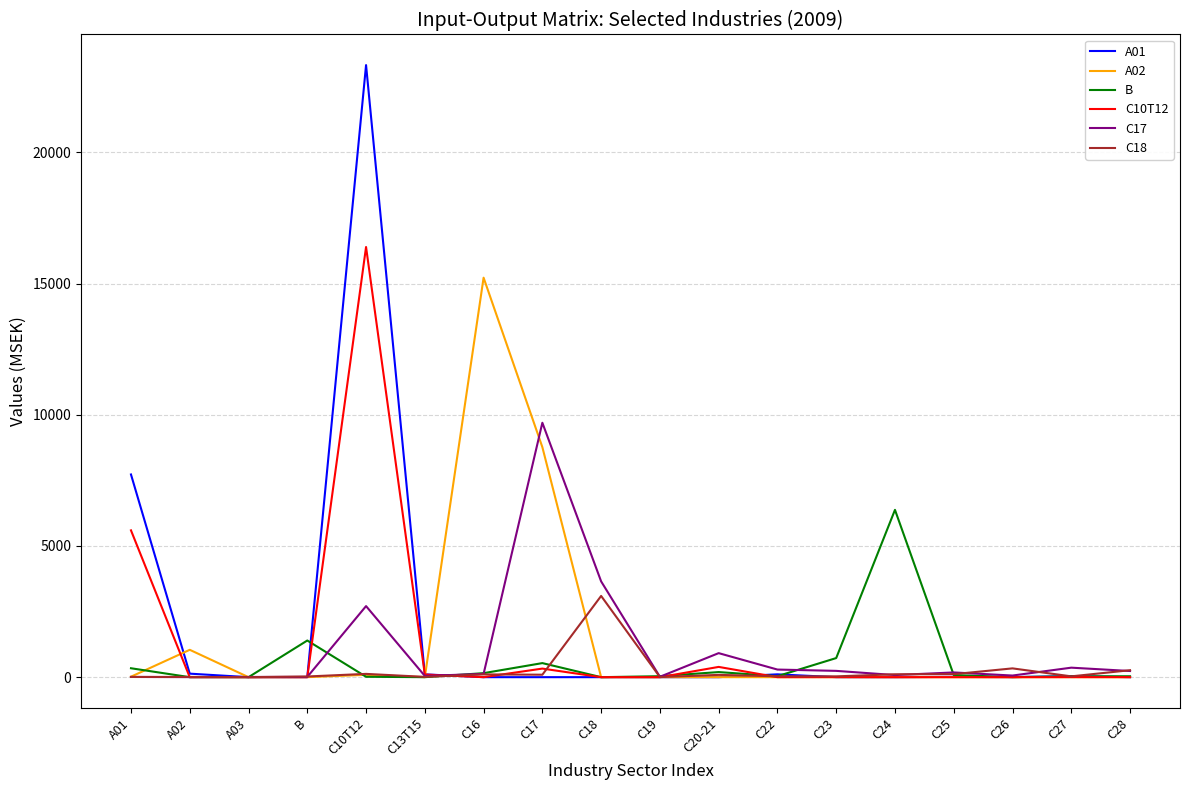

The value of B at A02 is 0. True or false?

True